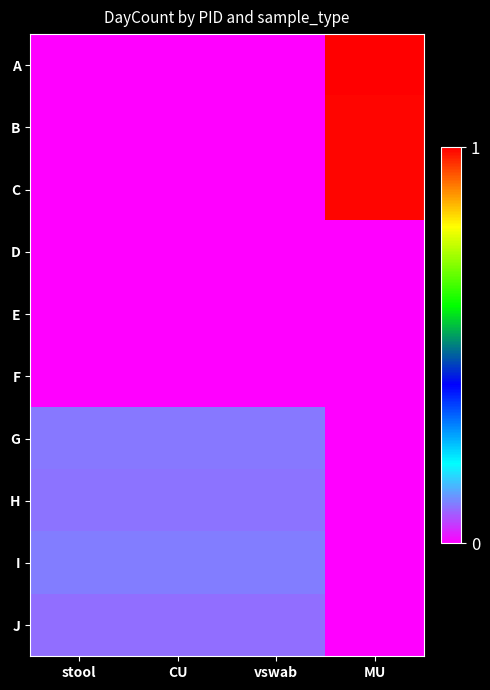

At which category is the sum across all series the highest?

MU